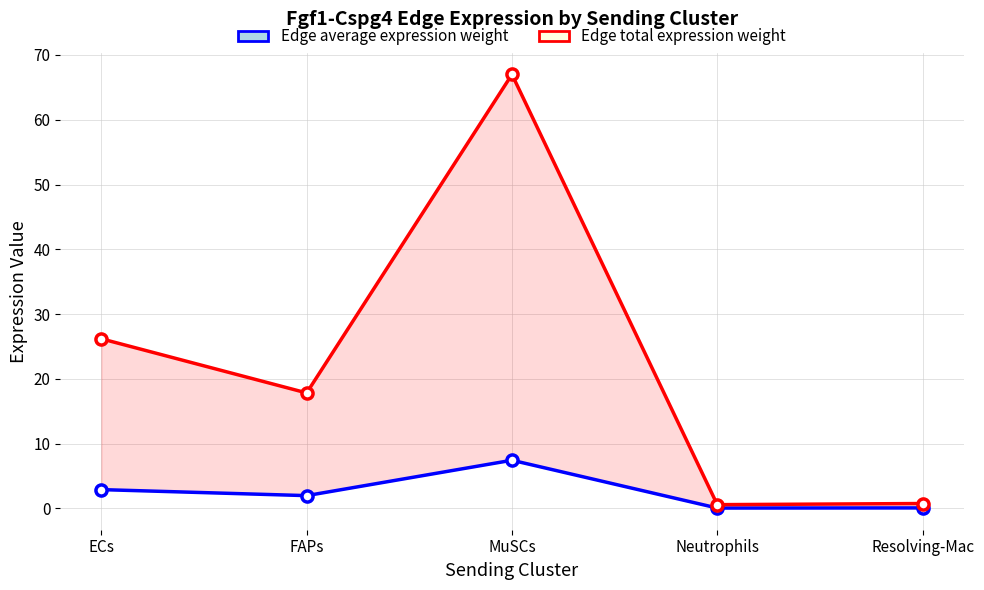

How many interior local peaks does the Edge average expression weight series have?

1